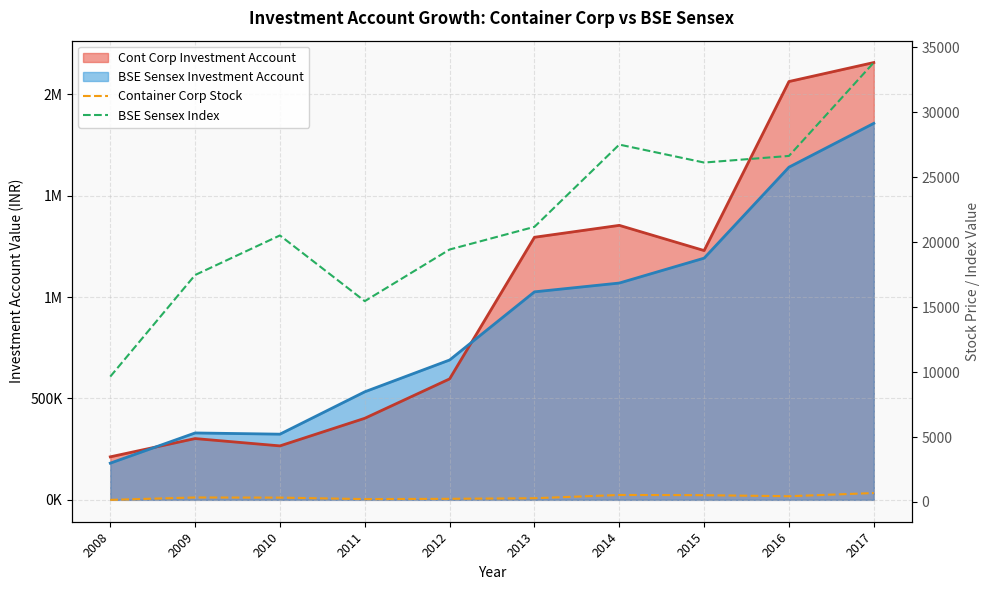

What is the difference between the Container Corp Stock values at 2017 and 2012?

444